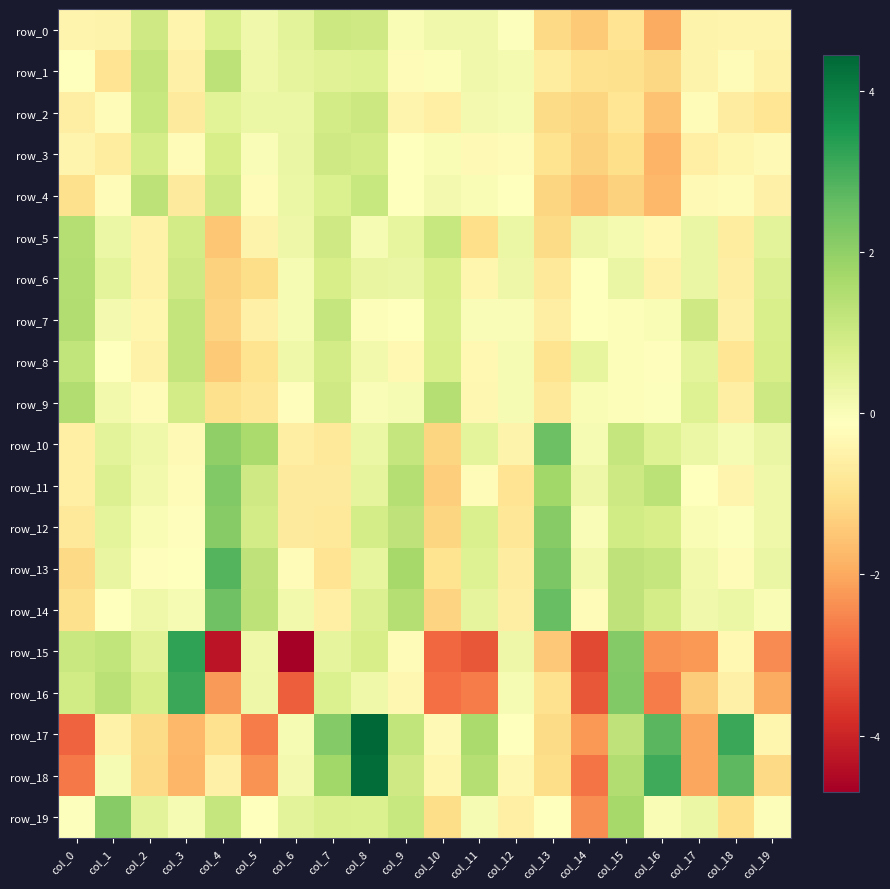

What is the difference between the maximum and minimum values in the row_5 series?

2.9